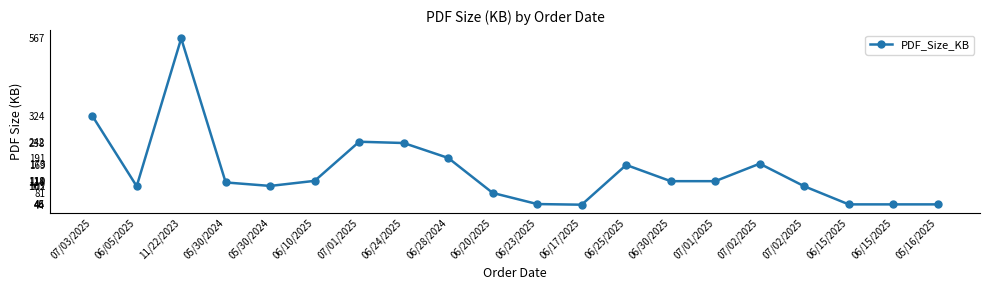

The value at 06/23/2025 is 46. True or false?

True